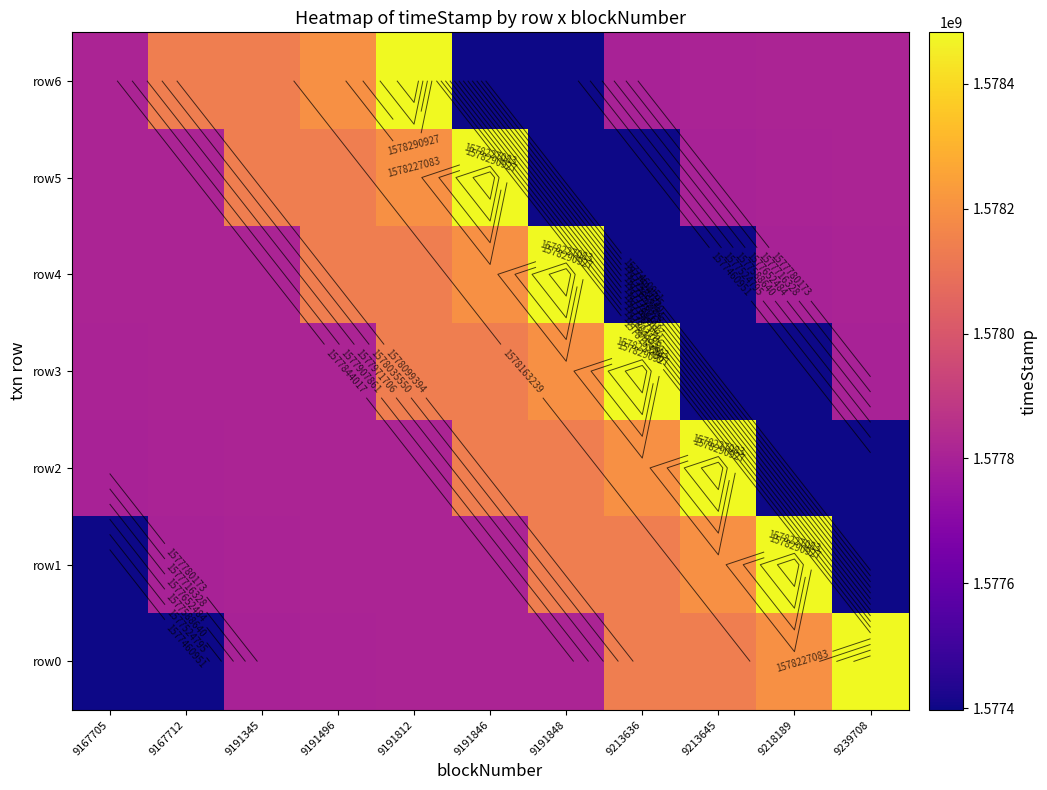

What is the difference between the maximum and minimum values in the row4 series?

1085354